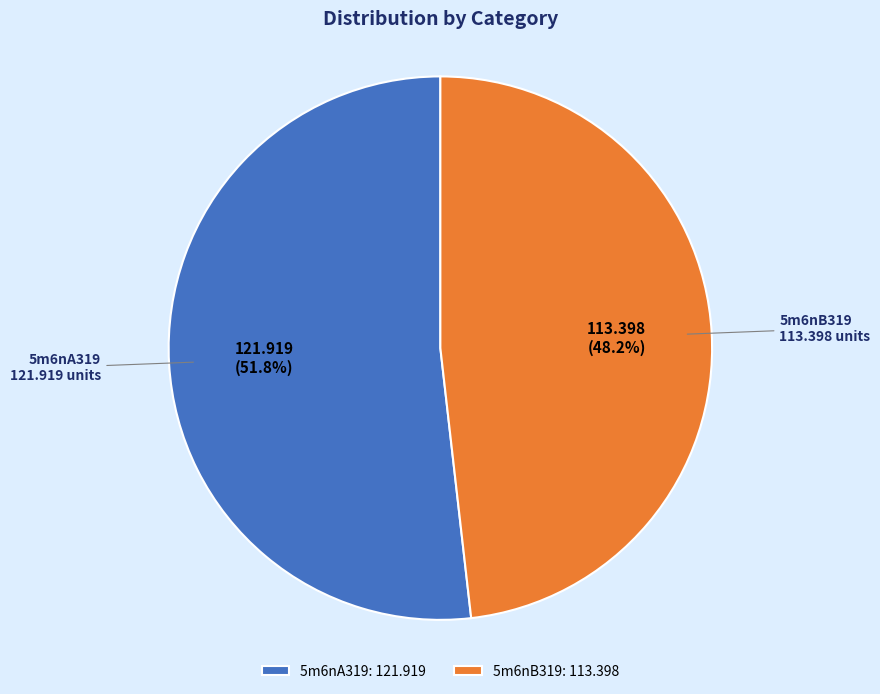

Combined, do 5m6nB319 and 5m6nA319 account for over 50%?

Yes